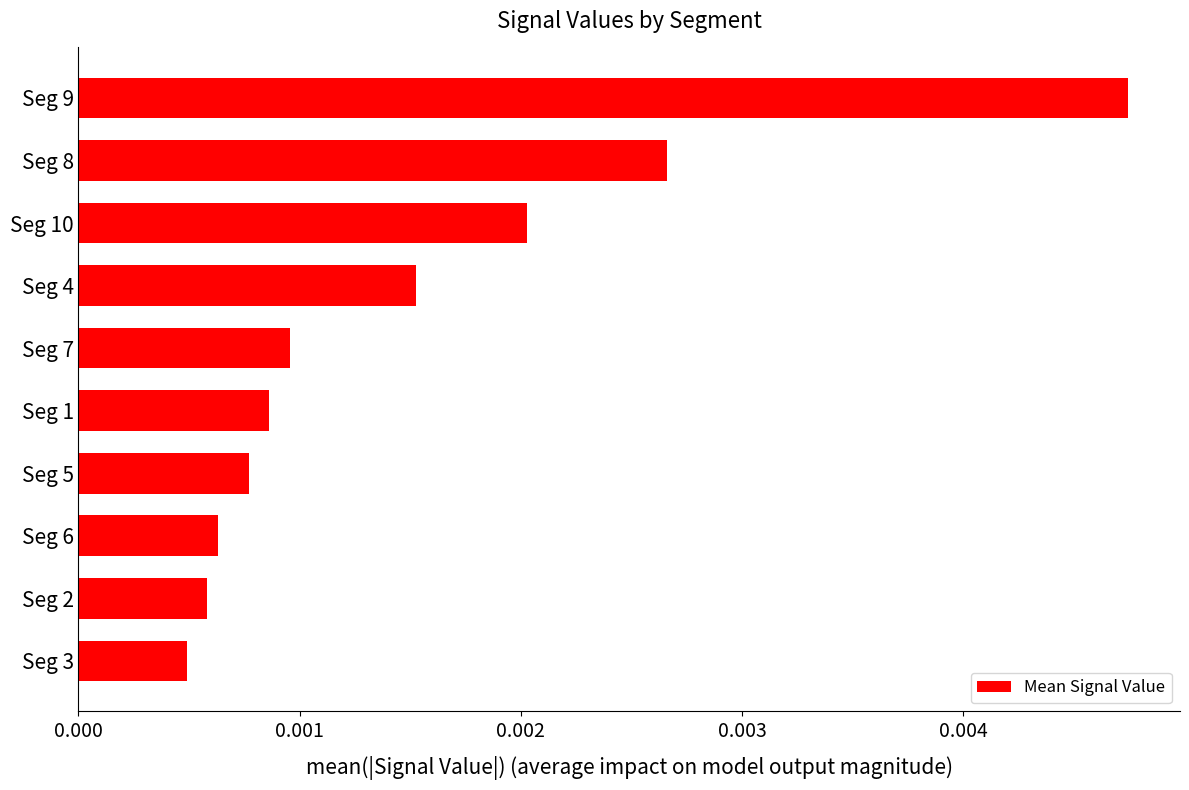

How many bars are there in total?

10